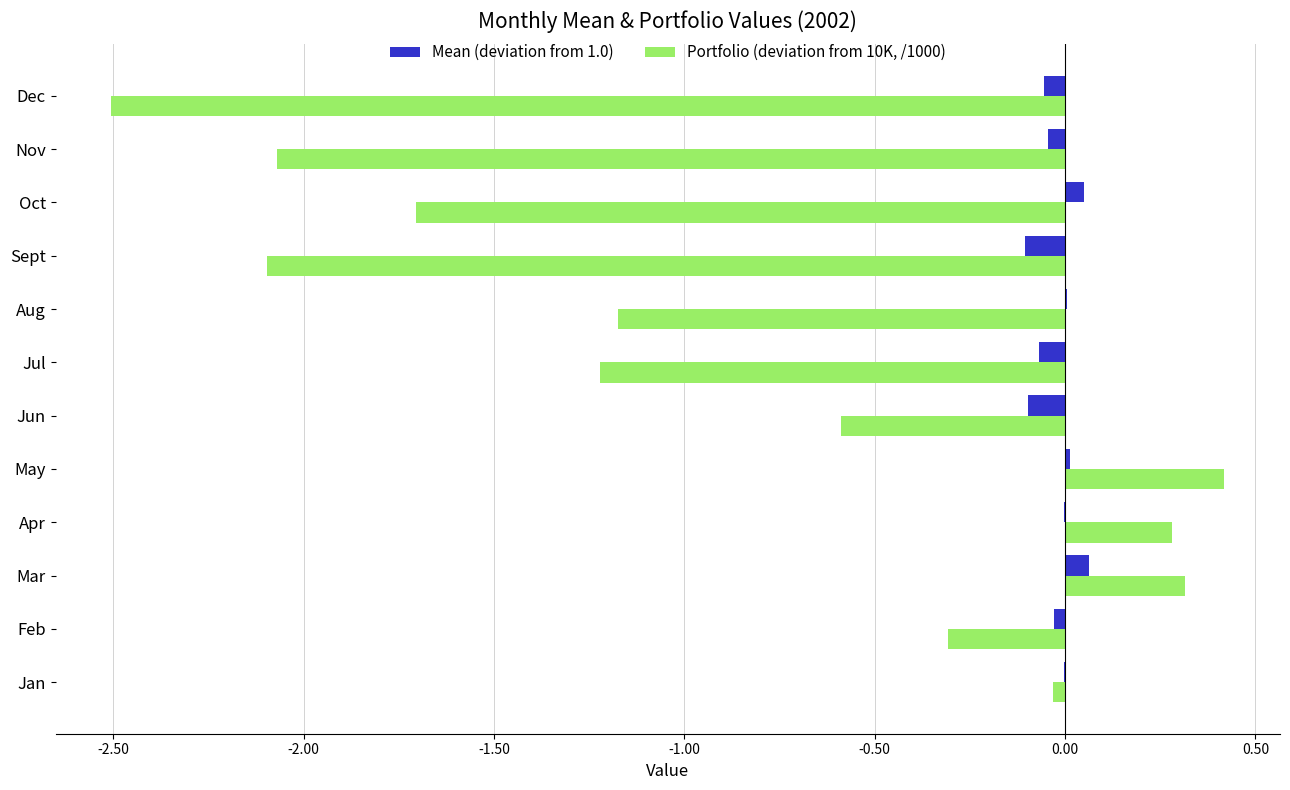

Which series has the largest range (max minus min)?

Portfolio (deviation from 10K, /1000)